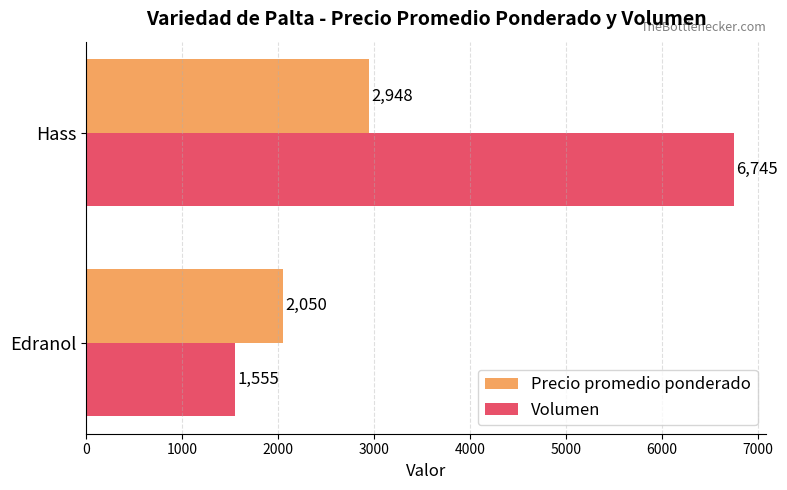

Which series has the largest total across all categories?

Volumen